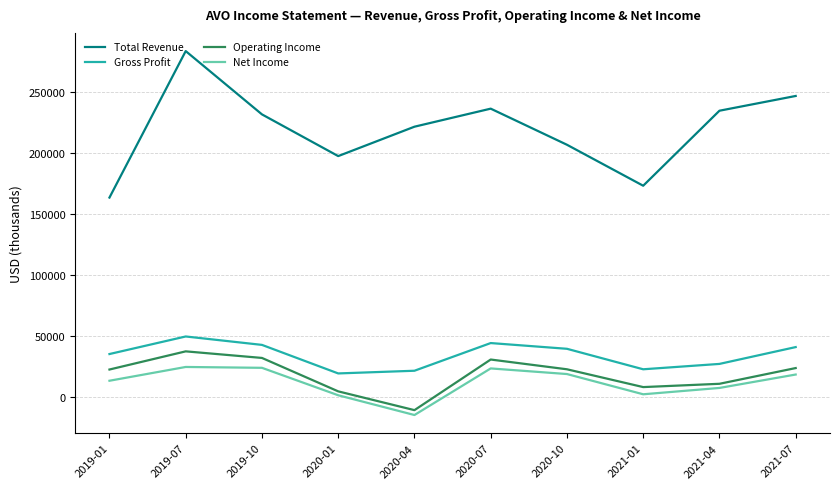

Is the value of Net Income at 2020-10 greater than the value of Operating Income at 2019-10?

No